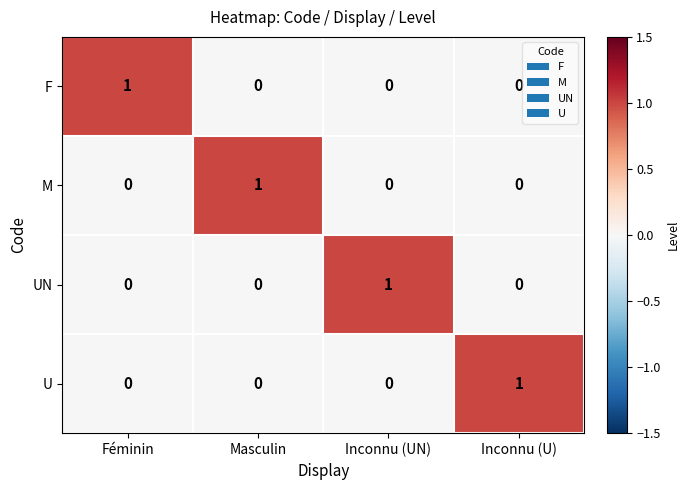

Count the number of data series in this chart.

4